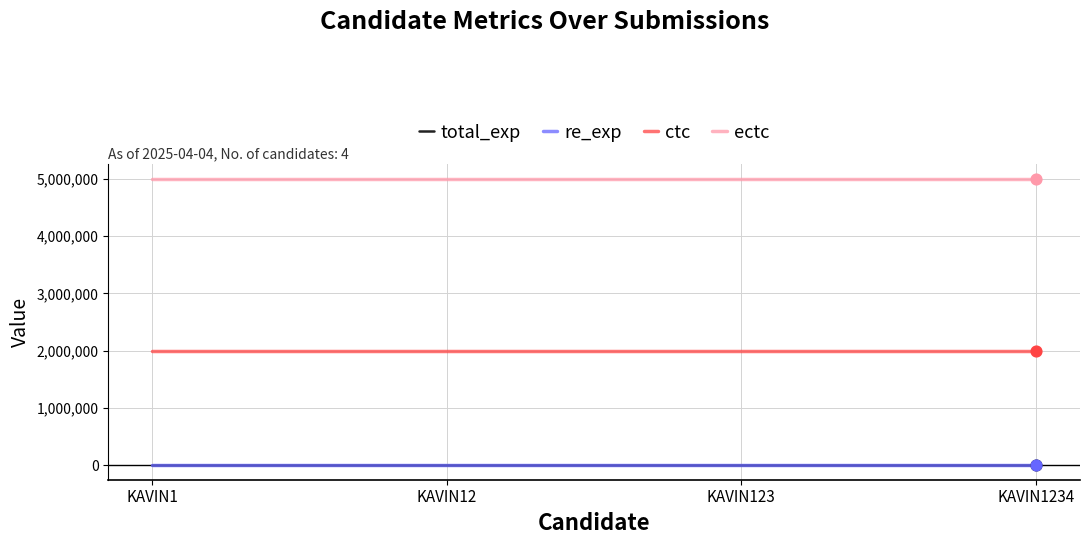

What are all the series names shown in the legend?

total_exp, re_exp, ctc, ectc